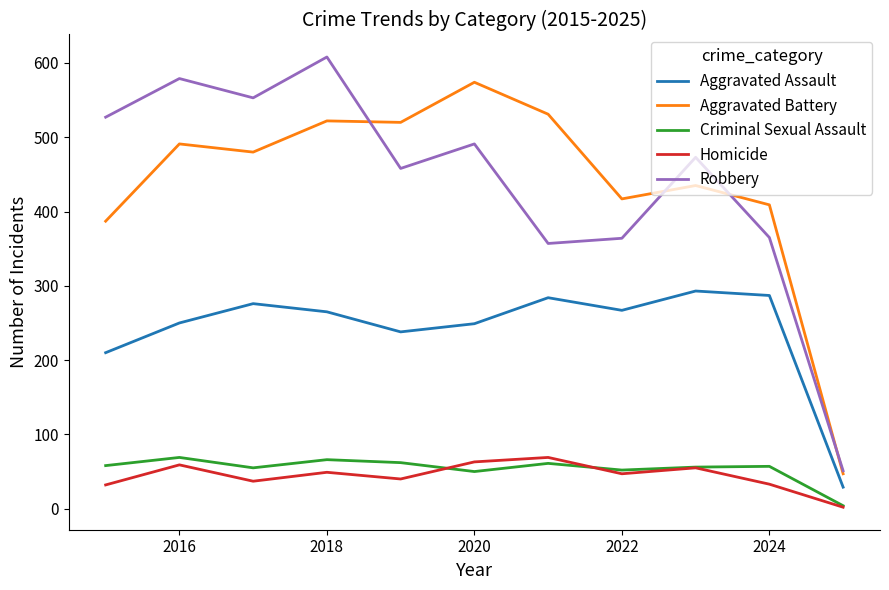

What is the difference between the maximum and minimum values in the Aggravated Battery series?

527